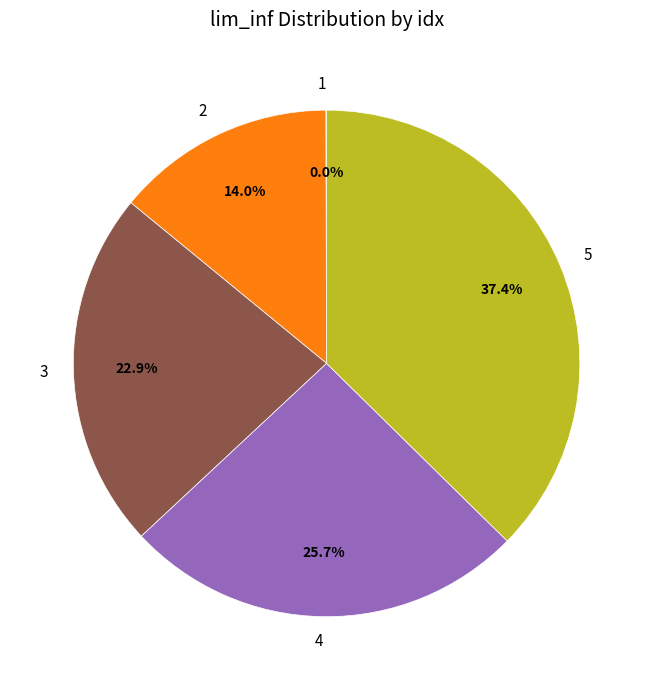

What is the largest slice in the pie chart?

5